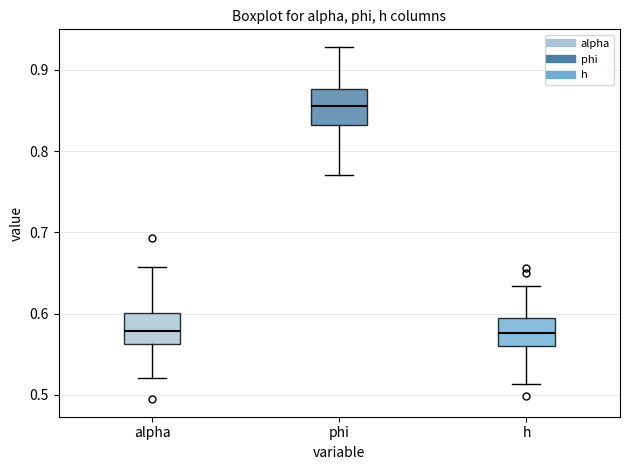

Reading left to right, transcribe this box plot: for each box, give where its median line is, the range the box spans, and where its two whiskers end, as read against the y-axis. The values are not printed on the chart, so give them approximately, as read against the axis.

alpha: median 0.58, box 0.56 to 0.60, whiskers 0.52 to 0.66
phi: median 0.86, box 0.83 to 0.88, whiskers 0.77 to 0.93
h: median 0.58, box 0.56 to 0.59, whiskers 0.51 to 0.63